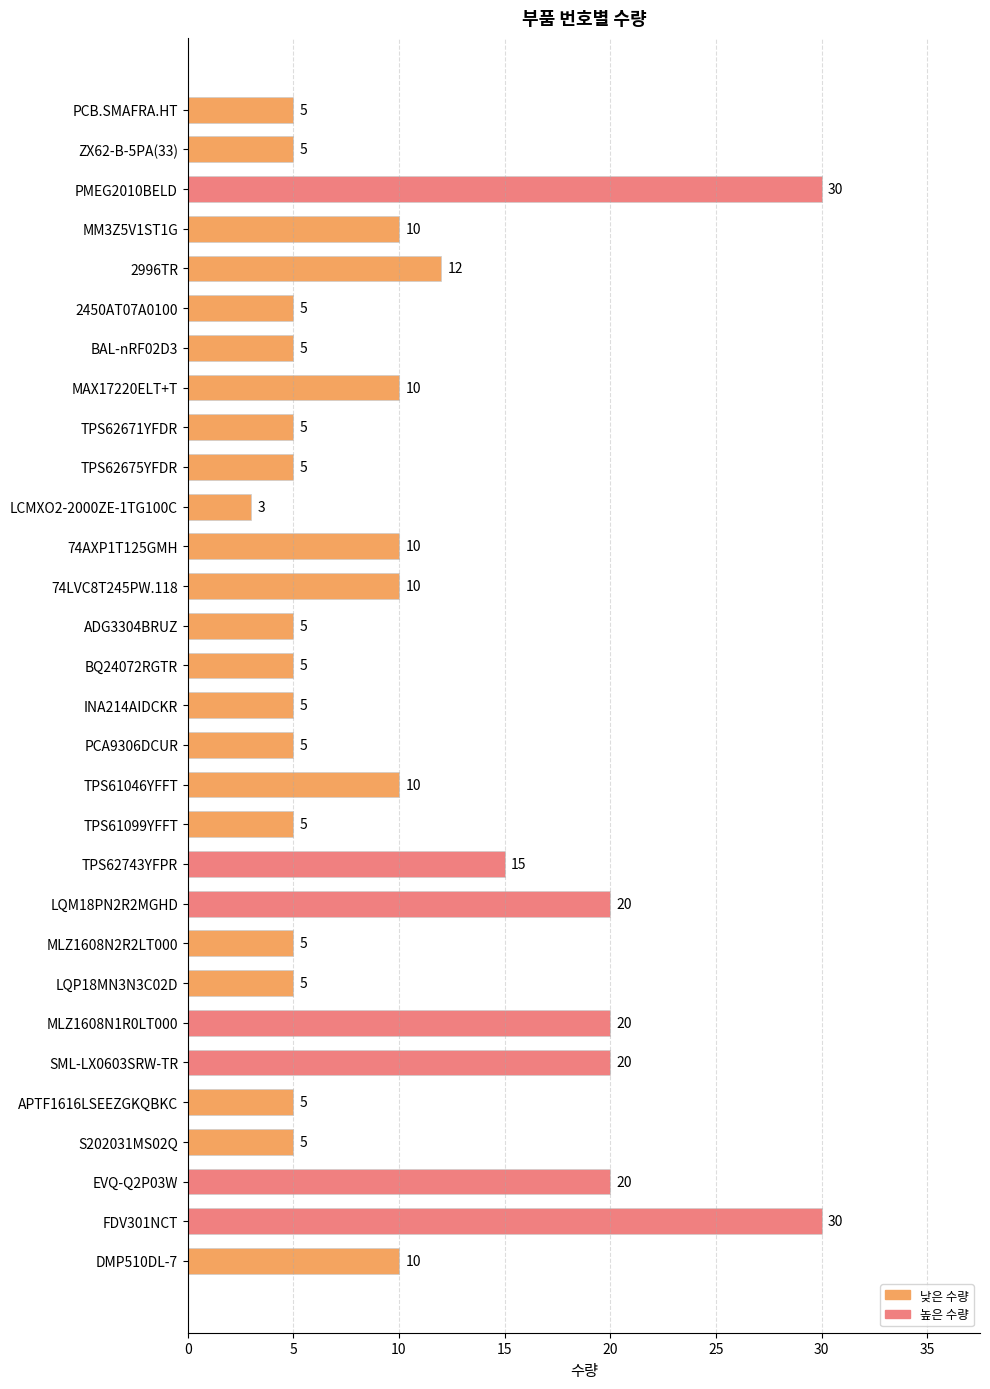

Is it true that the value at ADG3304BRUZ is 5?

True